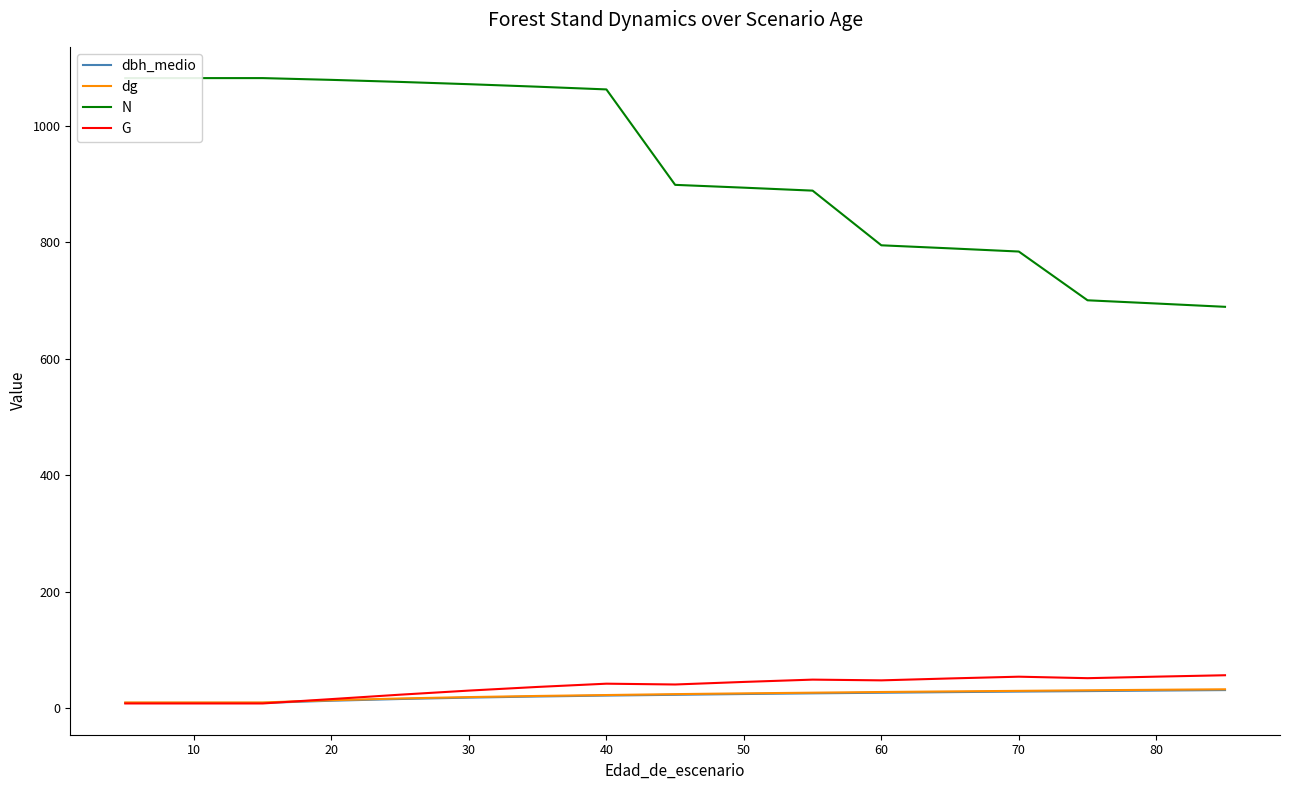

True or false: G has a value of 30.0 at 30.

True